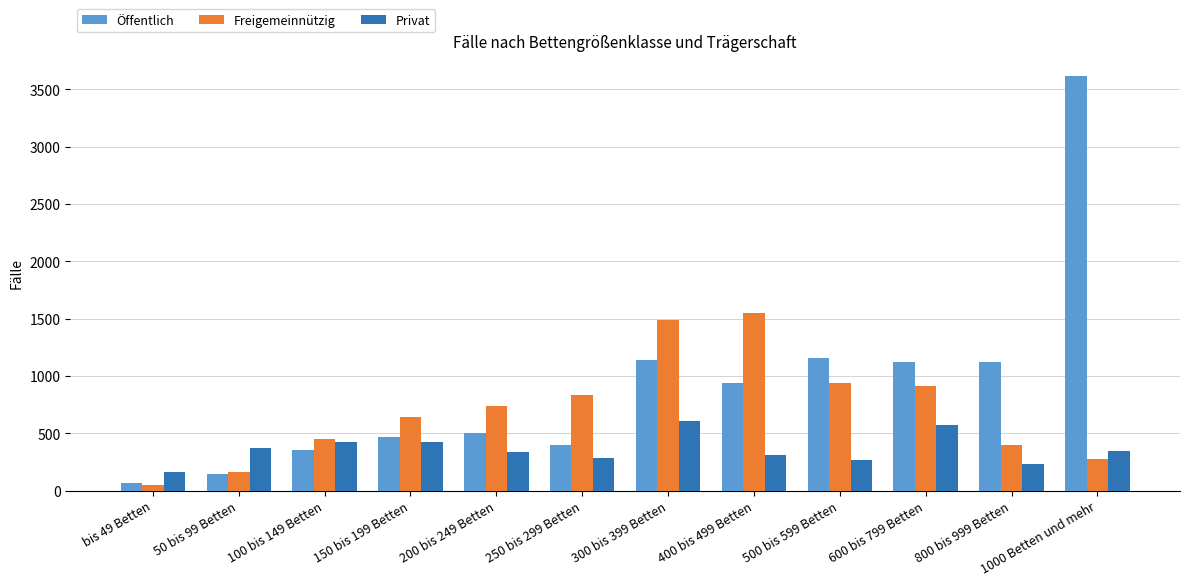

The Privat series shows 611 at 300 bis 399 Betten. True or false?

True